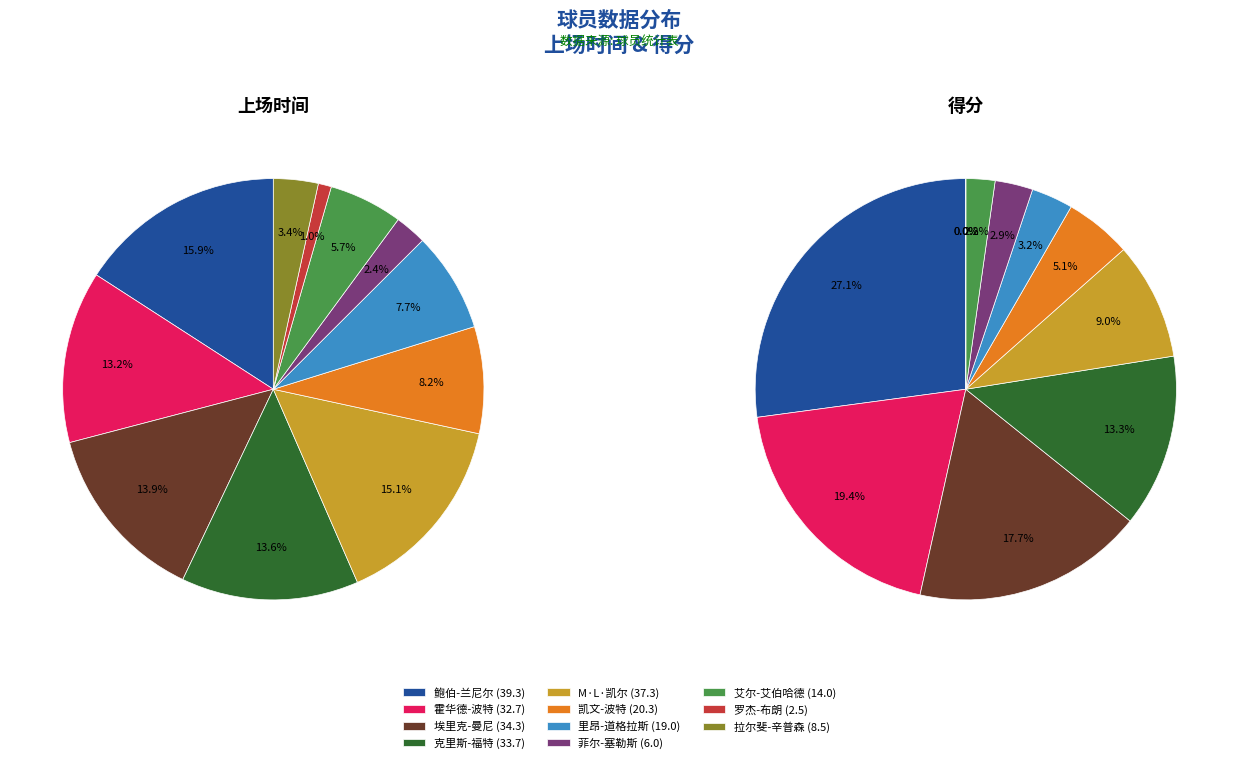

What percentage do 凯文-波特 and 霍华德-波特 together represent?

21.4%